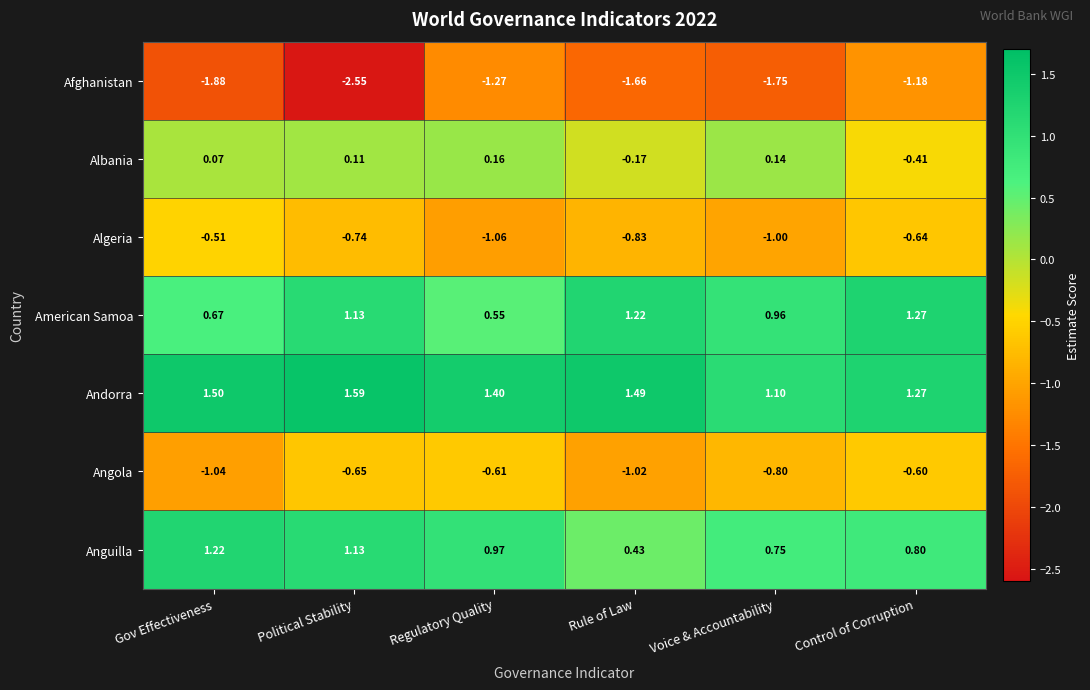

Is the value of Albania at Control of Corruption greater than the value of Anguilla at Voice & Accountability?

No